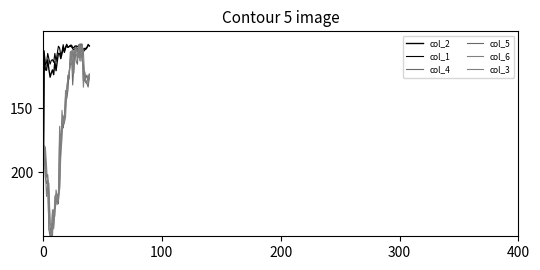

Does the chart display data point markers on the line(s)?

No